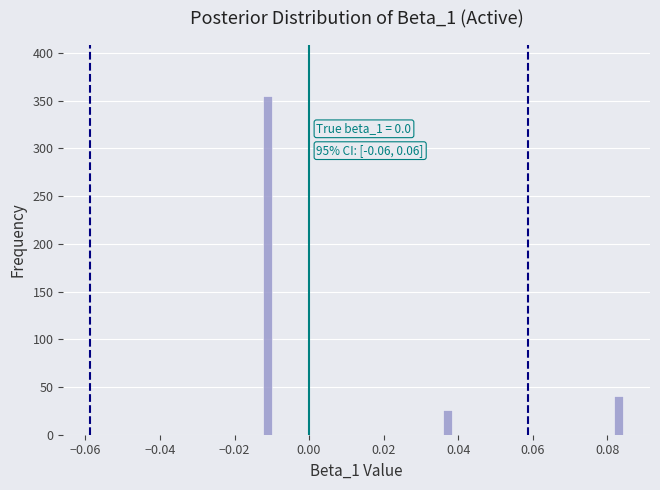

Around what value on the x-axis is the tallest bar? Give the approximate position of its centre, as read against the axis.

-0.012